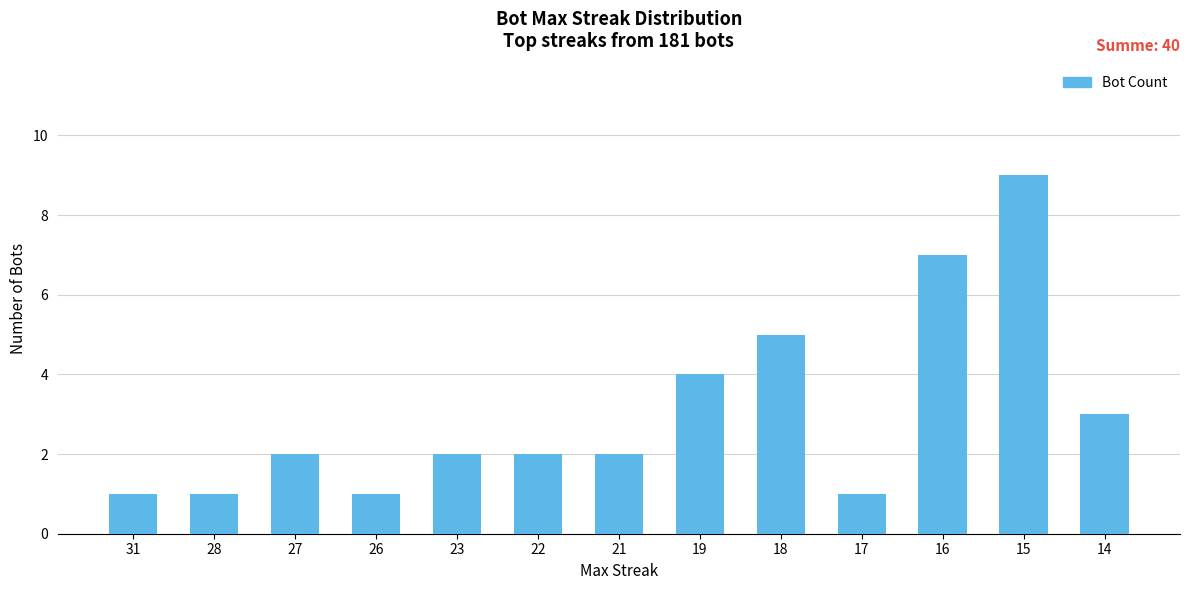

How many bars are there in total?

13